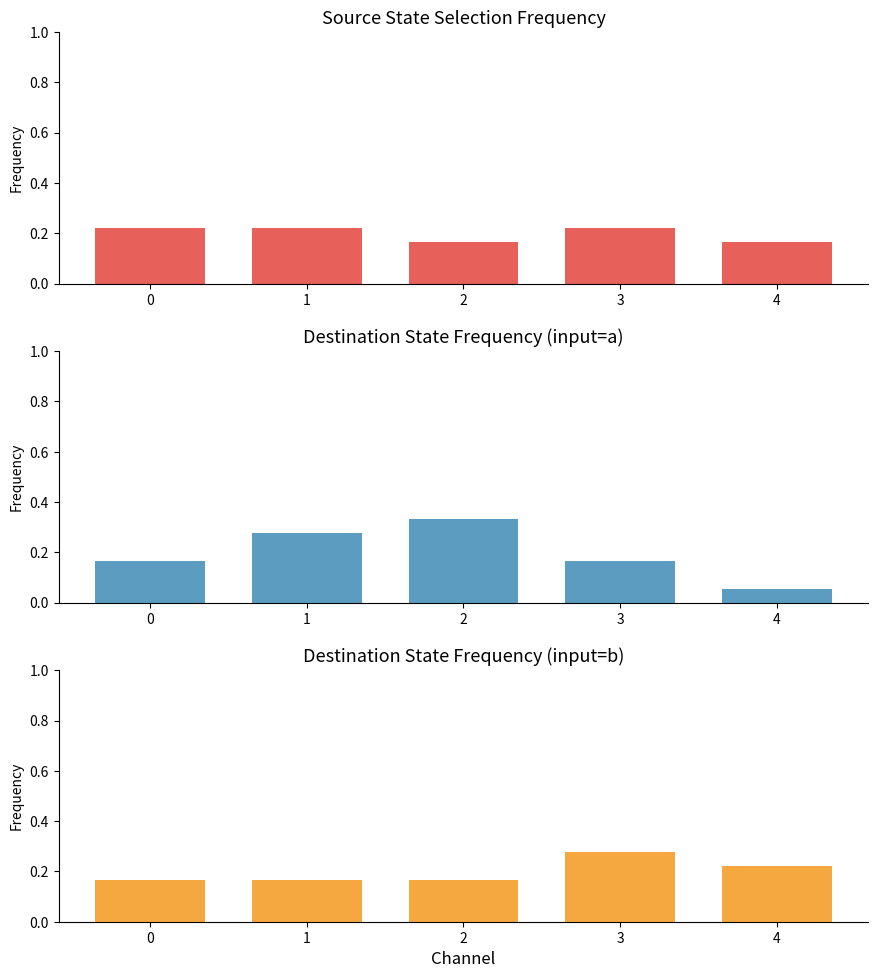

Rank the categories by Source State Frequency value from lowest to highest.

2, 4, 0, 1, 3